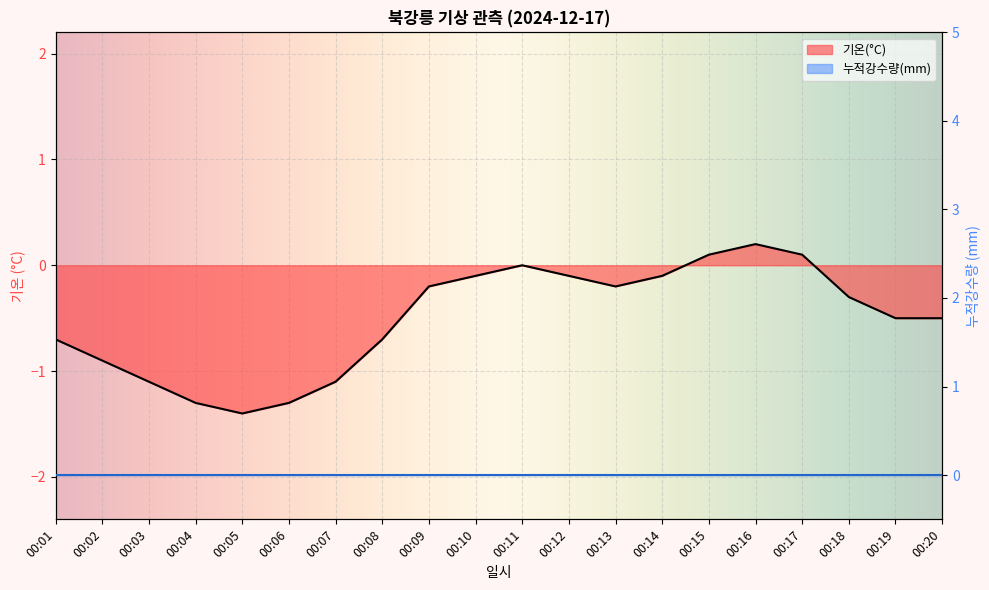

How many points are higher than both their immediate neighbors (excluding endpoints)?

2